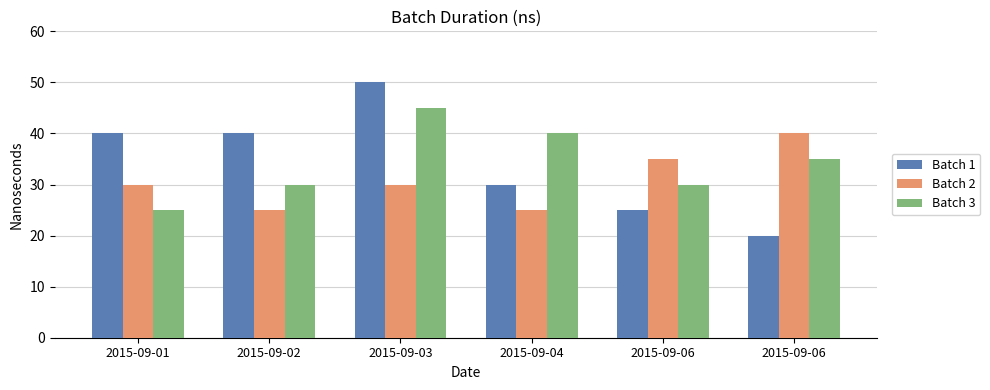

Rank the categories by Batch 1 value from highest to lowest.

2015-09-03, 2015-09-01, 2015-09-02, 2015-09-04, 2015-09-06, 2015-09-06